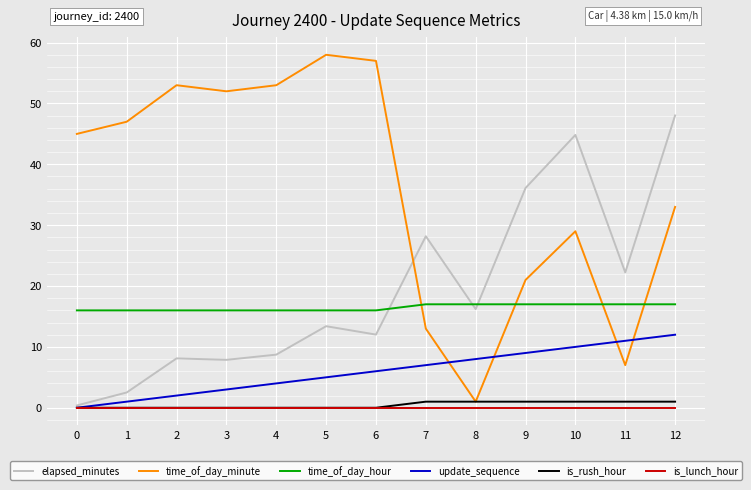

Which series has the largest range (max minus min)?

time_of_day_minute